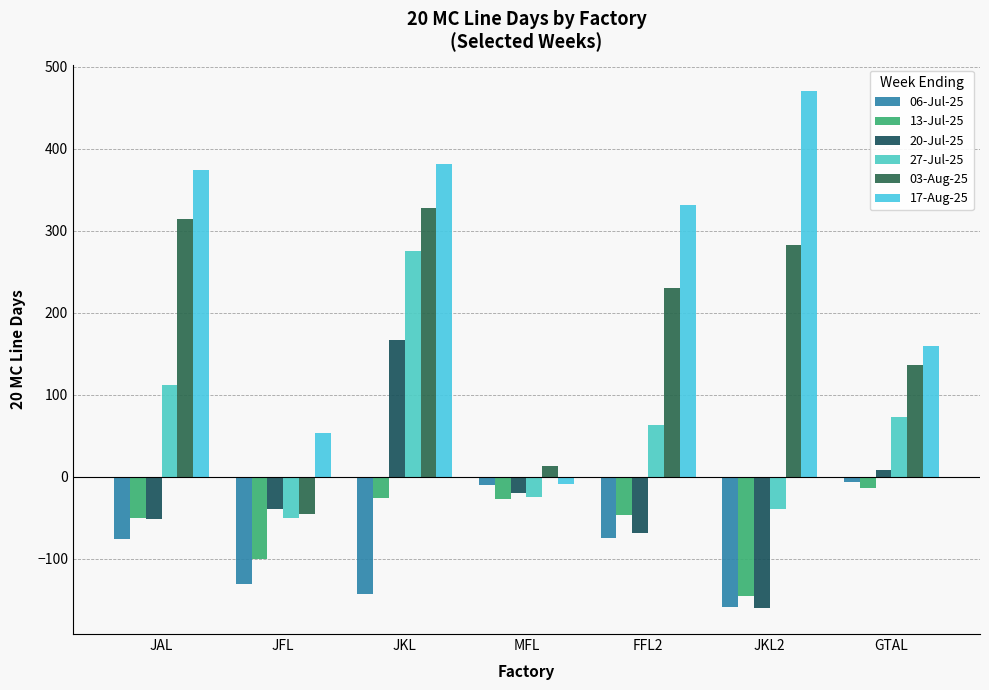

What is the average value of the 06-Jul-25 series?

-85